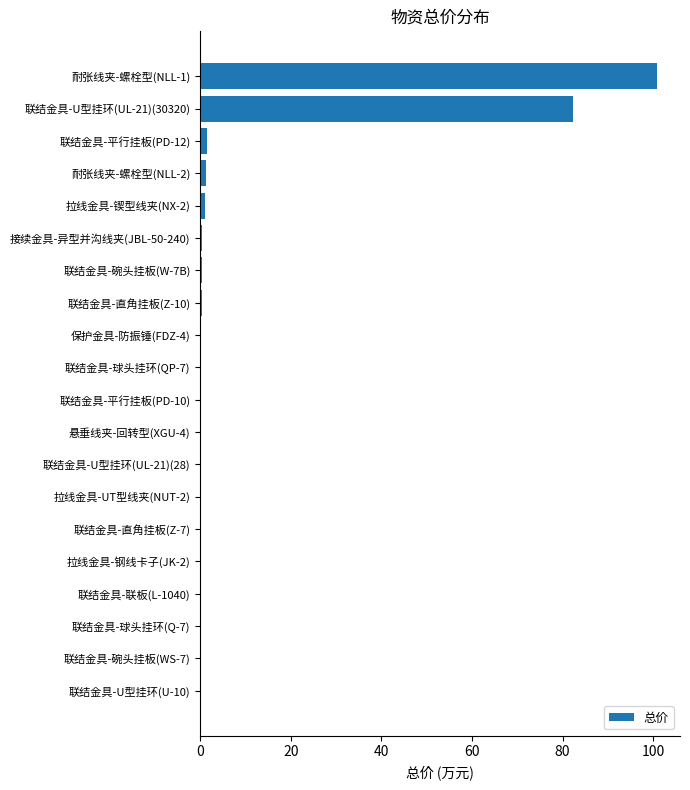

What is the sum of all values?

189.3